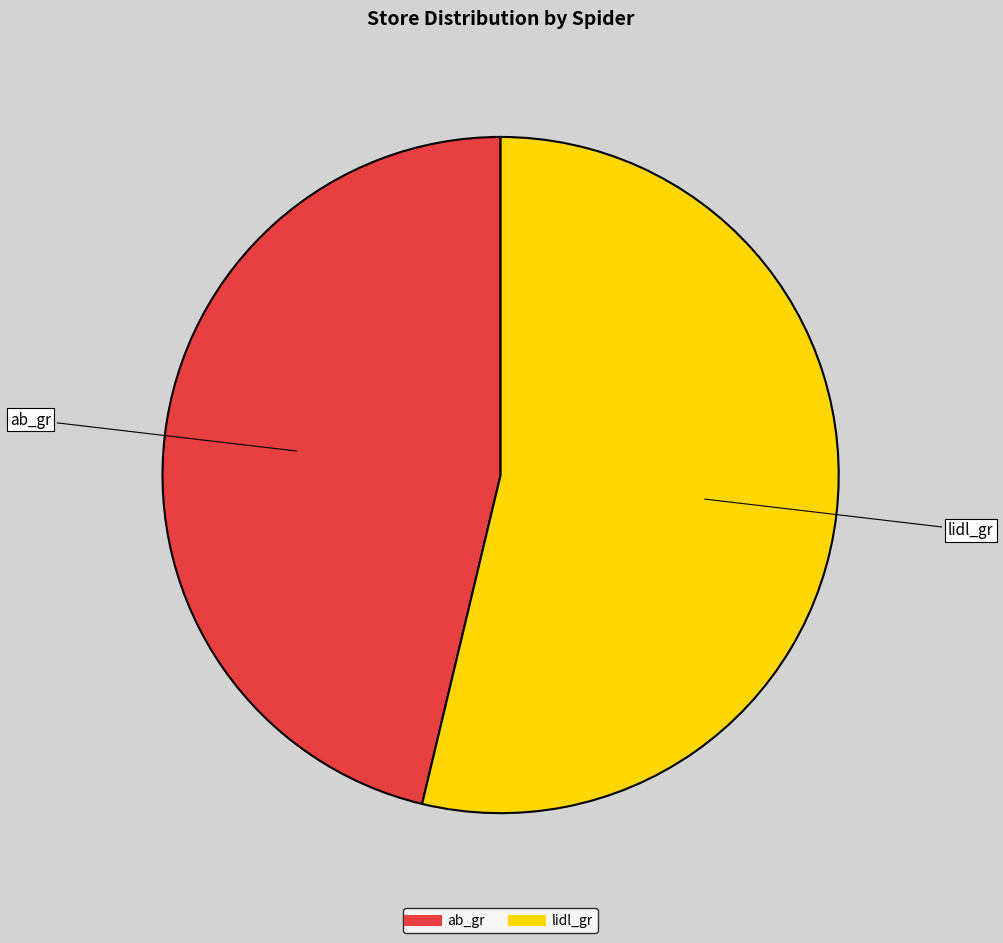

Combined, do lidl_gr and ab_gr account for over 50%?

Yes